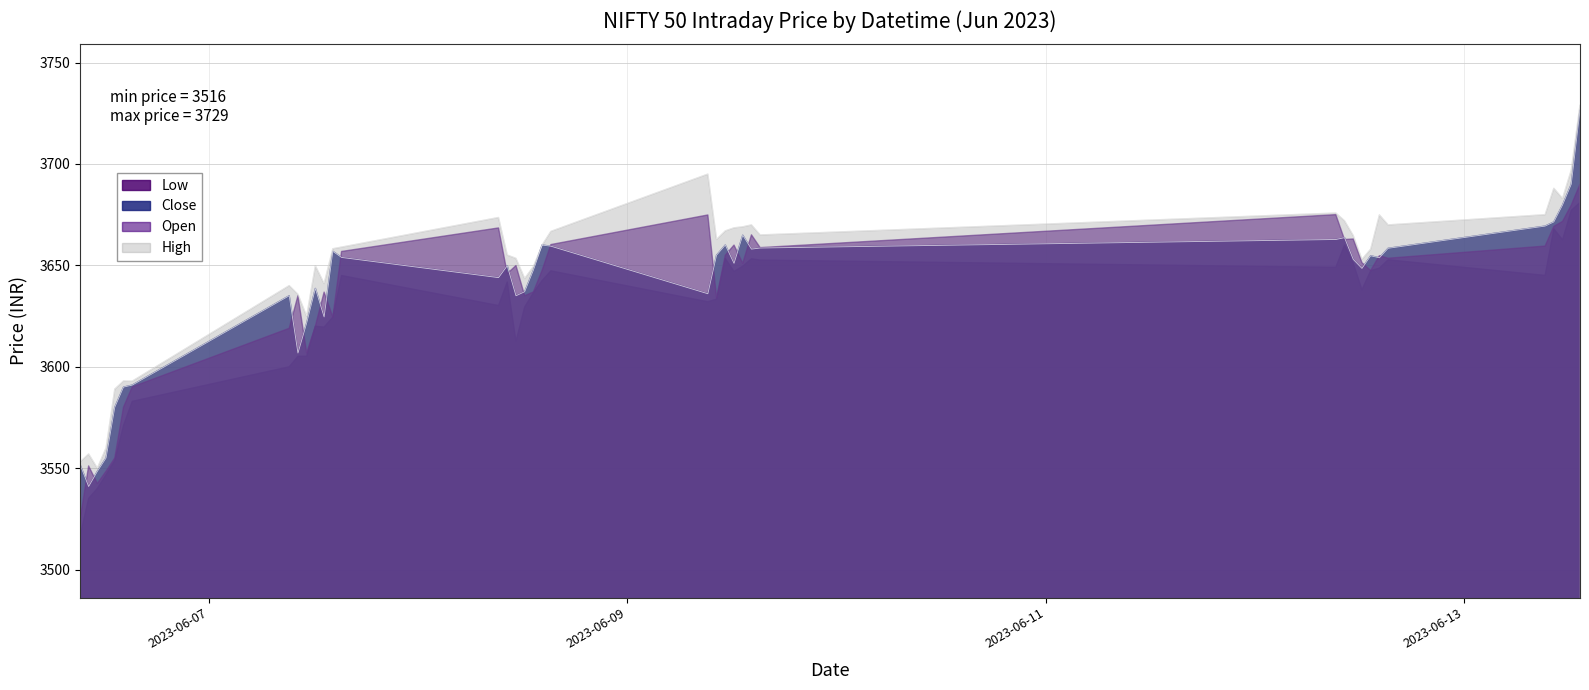

Is it true that High equals 2538.0 at 2023-06-07 13:15?

False